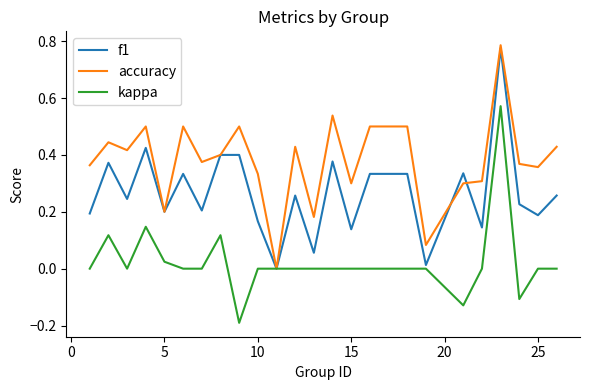

Rank the series by their average value, from highest to lowest.

accuracy, f1, kappa